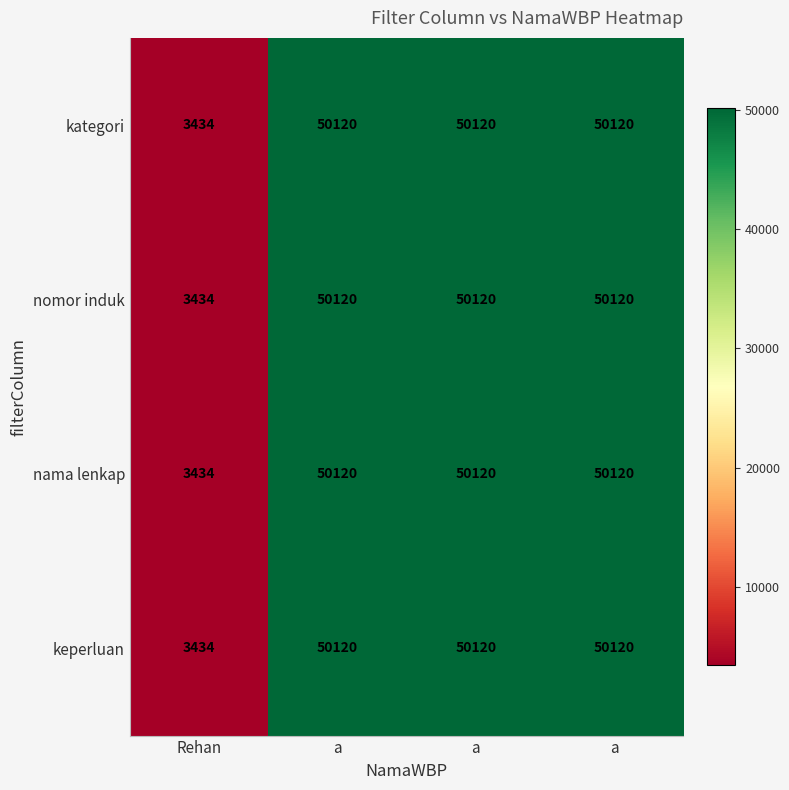

How many data points in keperluan are less than 50120?

1